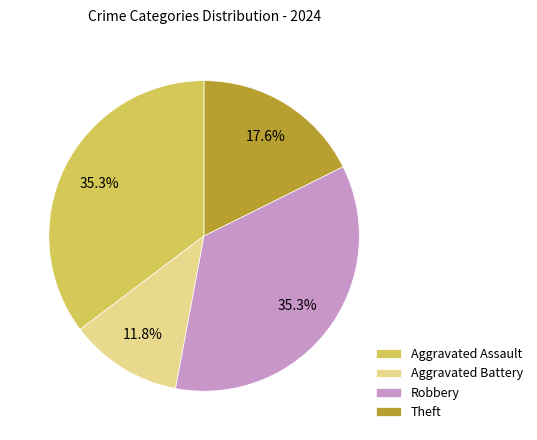

What is the ratio of the value at Theft to the value at Aggravated Assault?

0.5